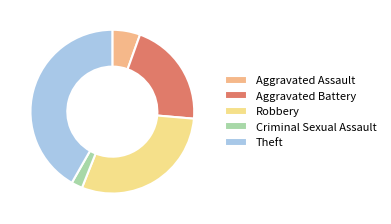

Which has a higher value, Aggravated Assault or Theft?

Theft